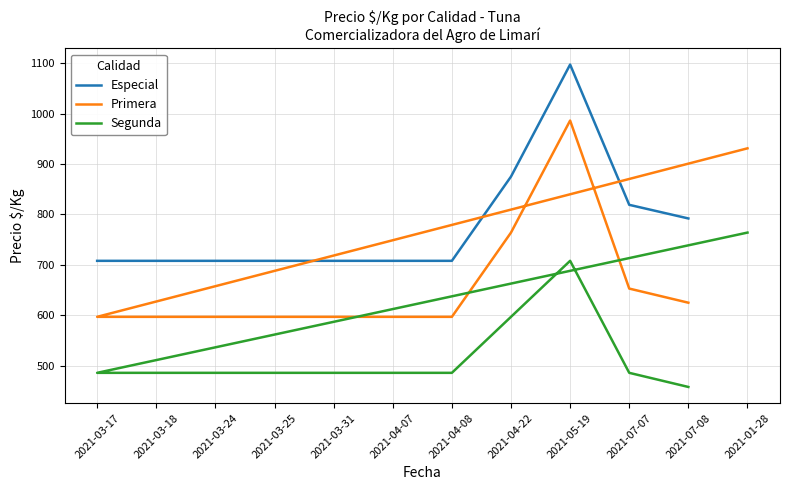

At which label does Segunda reach its peak?

2021-01-28